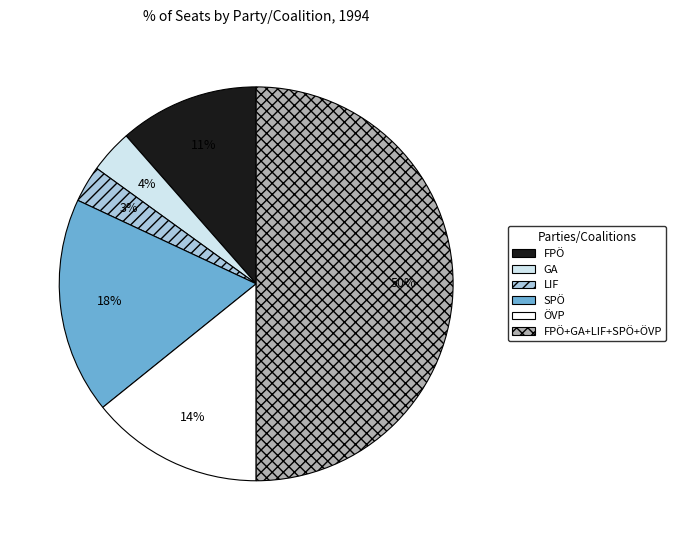

To the nearest percent, what is the average slice percentage?

17%